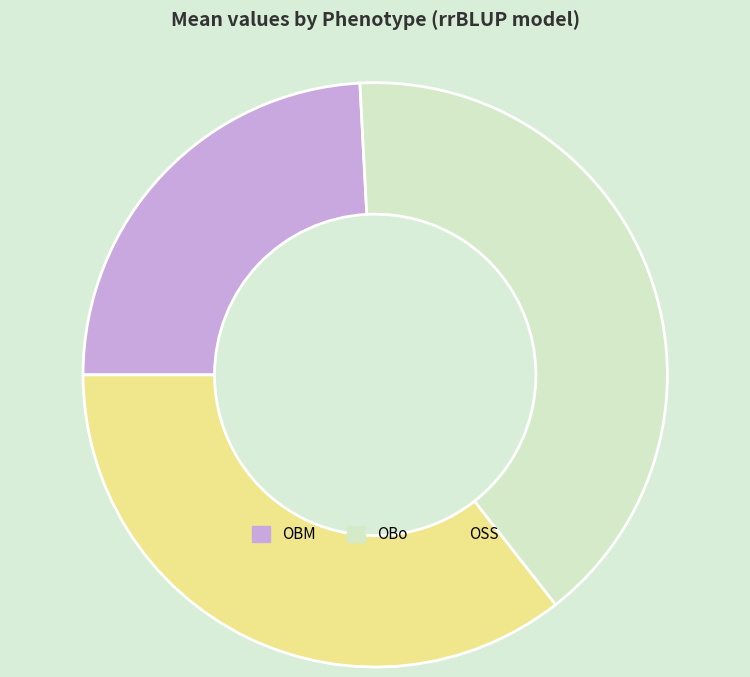

True or false: OBM accounts for 10% of the total.

False